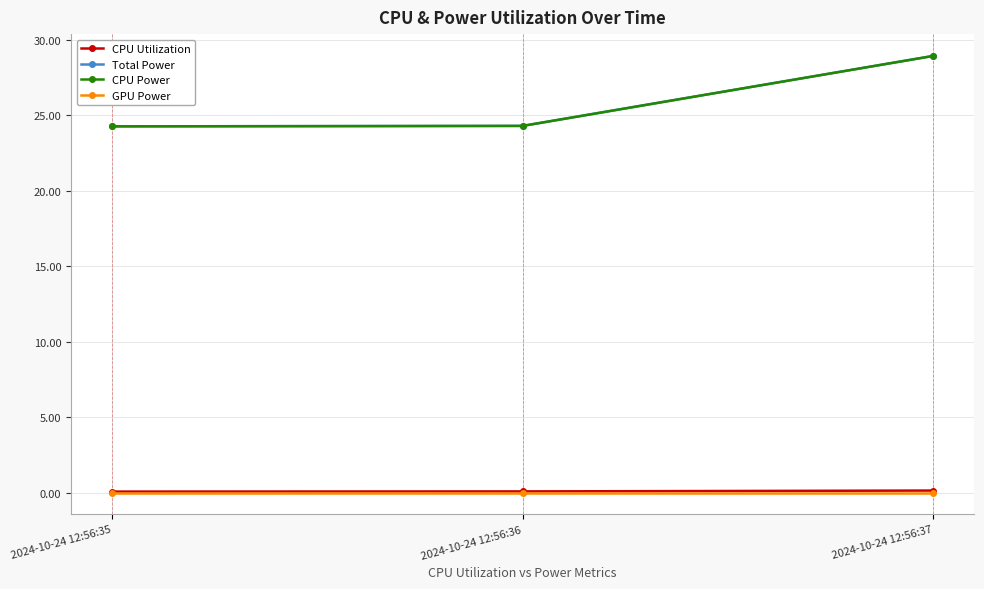

Is this an area chart (filled region under the line)?

No